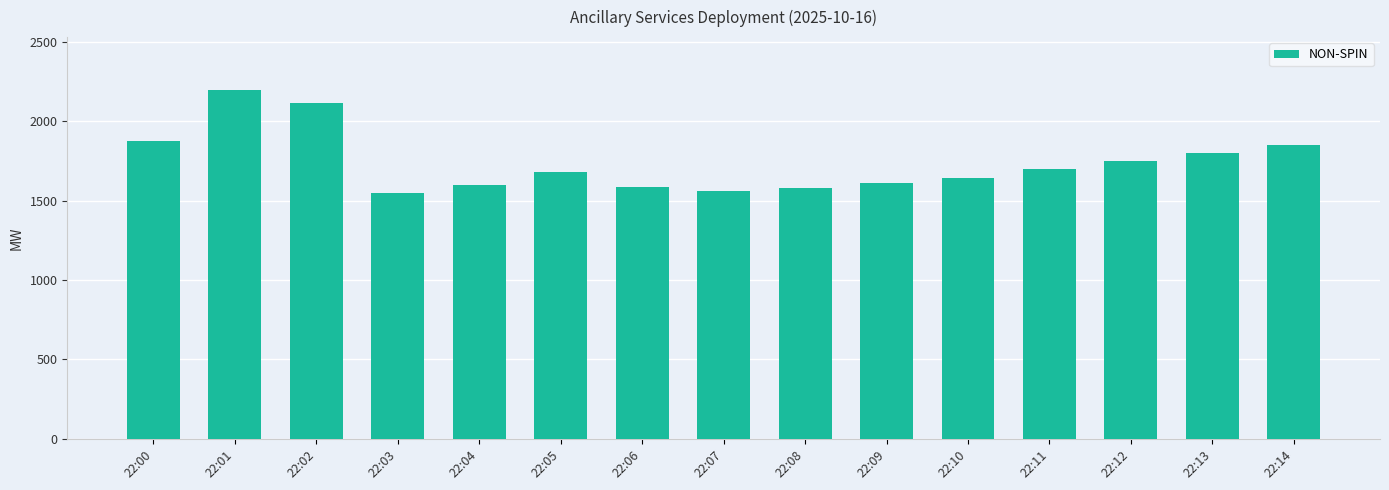

What is the difference between the values at 22:04 and 22:14?

250